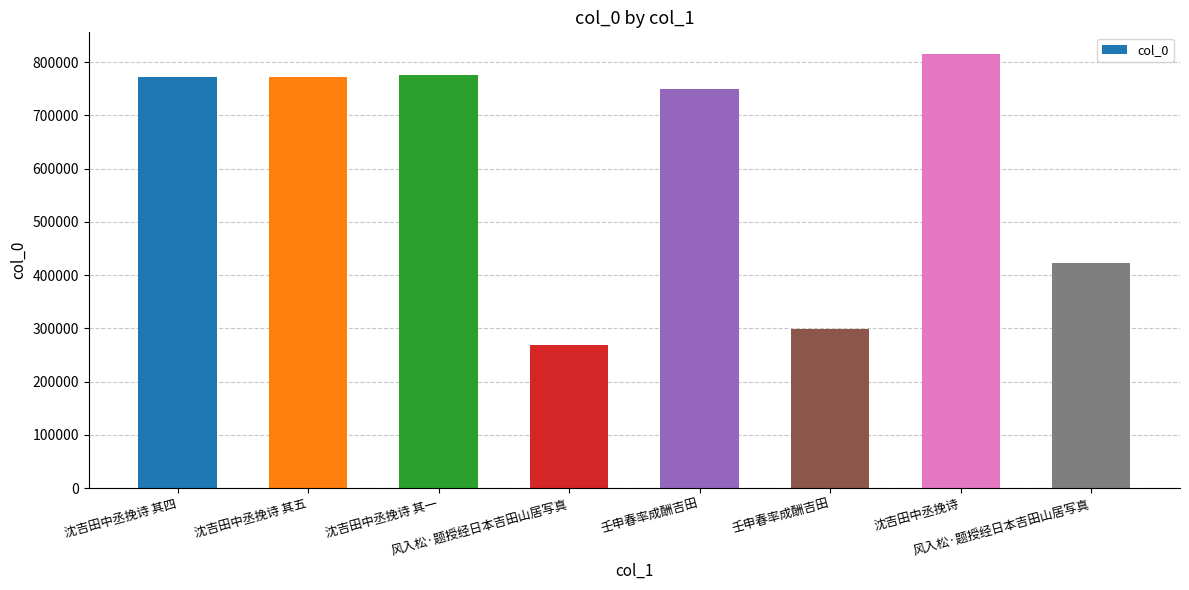

What is the label of the 6th bar from the left?

壬申春率成酬吉田